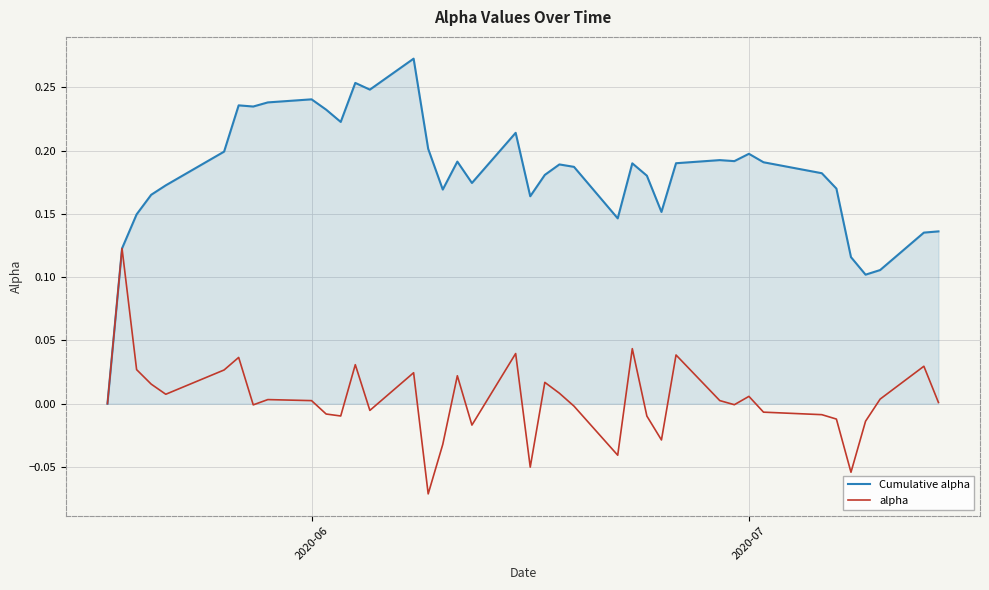

Rank the series by their average value, from highest to lowest.

Cumulative alpha, alpha